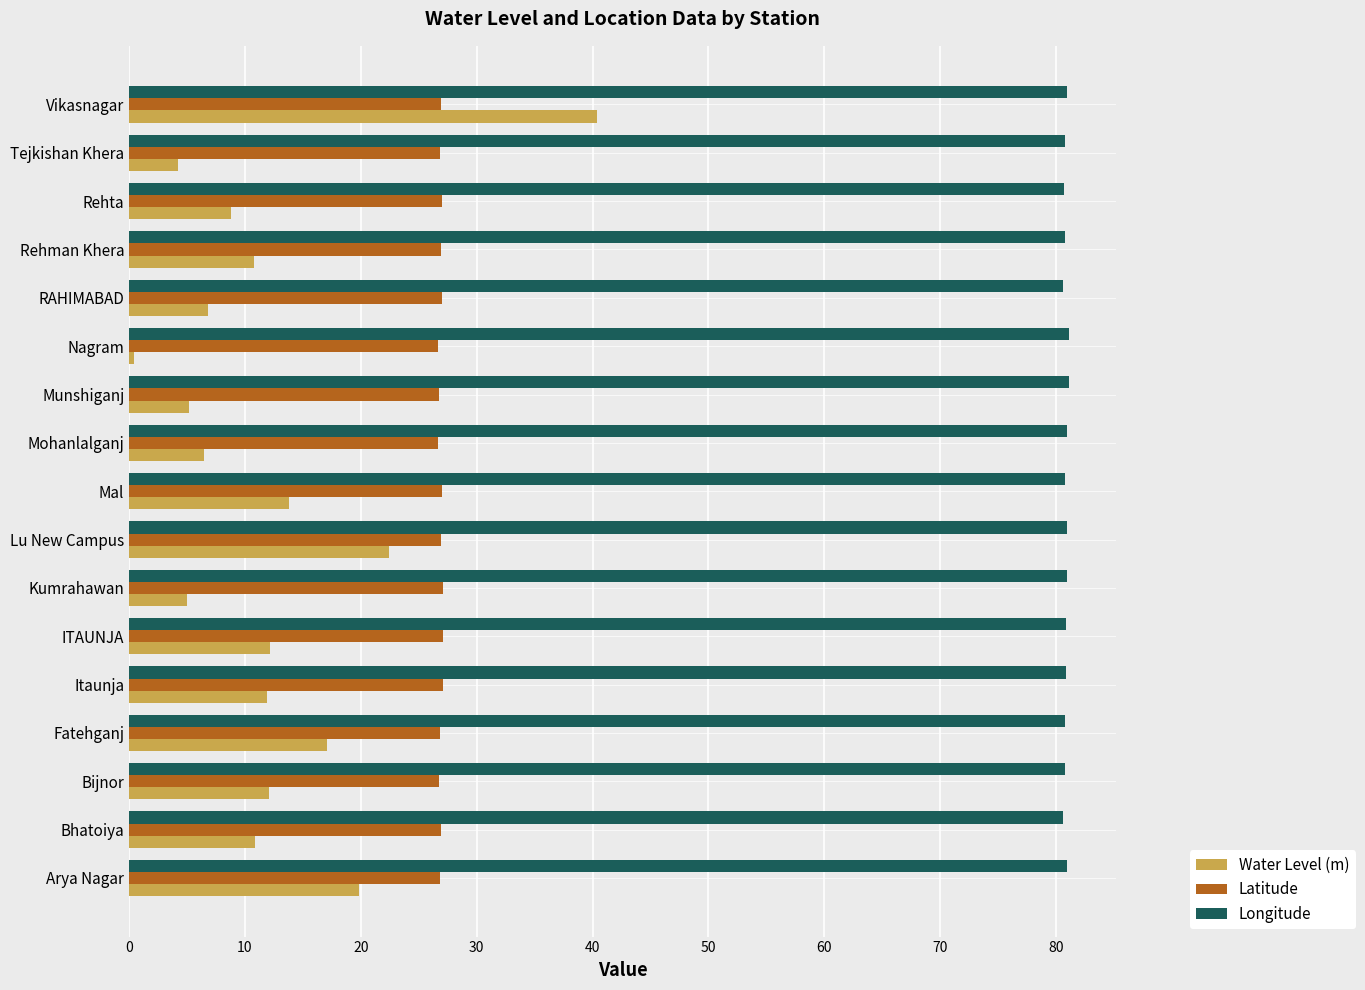

What is the maximum value for Latitude?

27.1